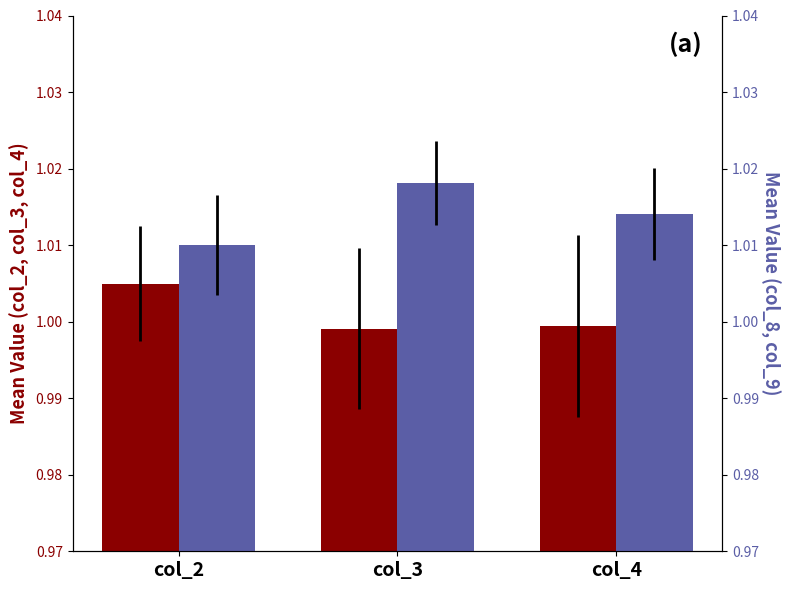

What is the total value across all series at col_3?

2.0